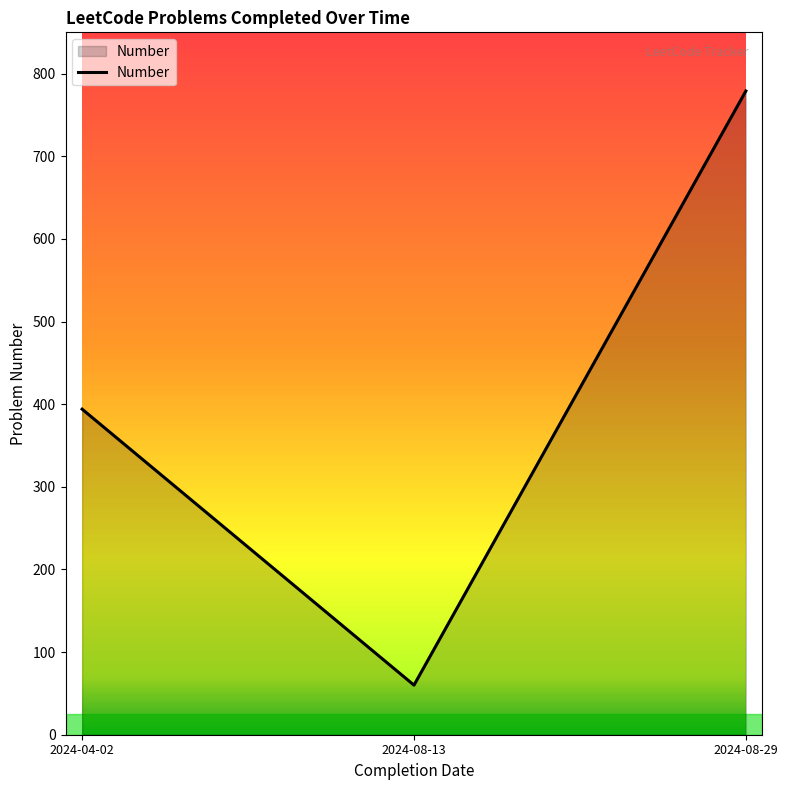

Which label corresponds to the largest value in the chart?

2024-08-29